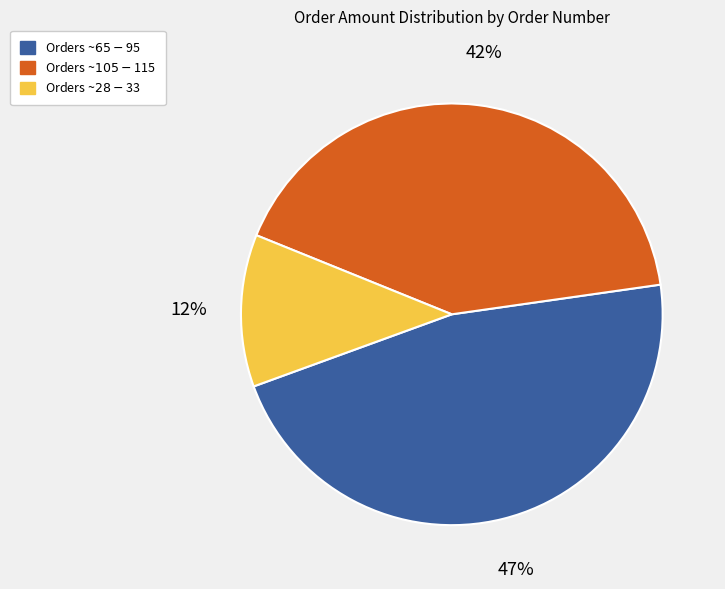

Which category has the biggest portion of the pie?

Orders ~$65-$95